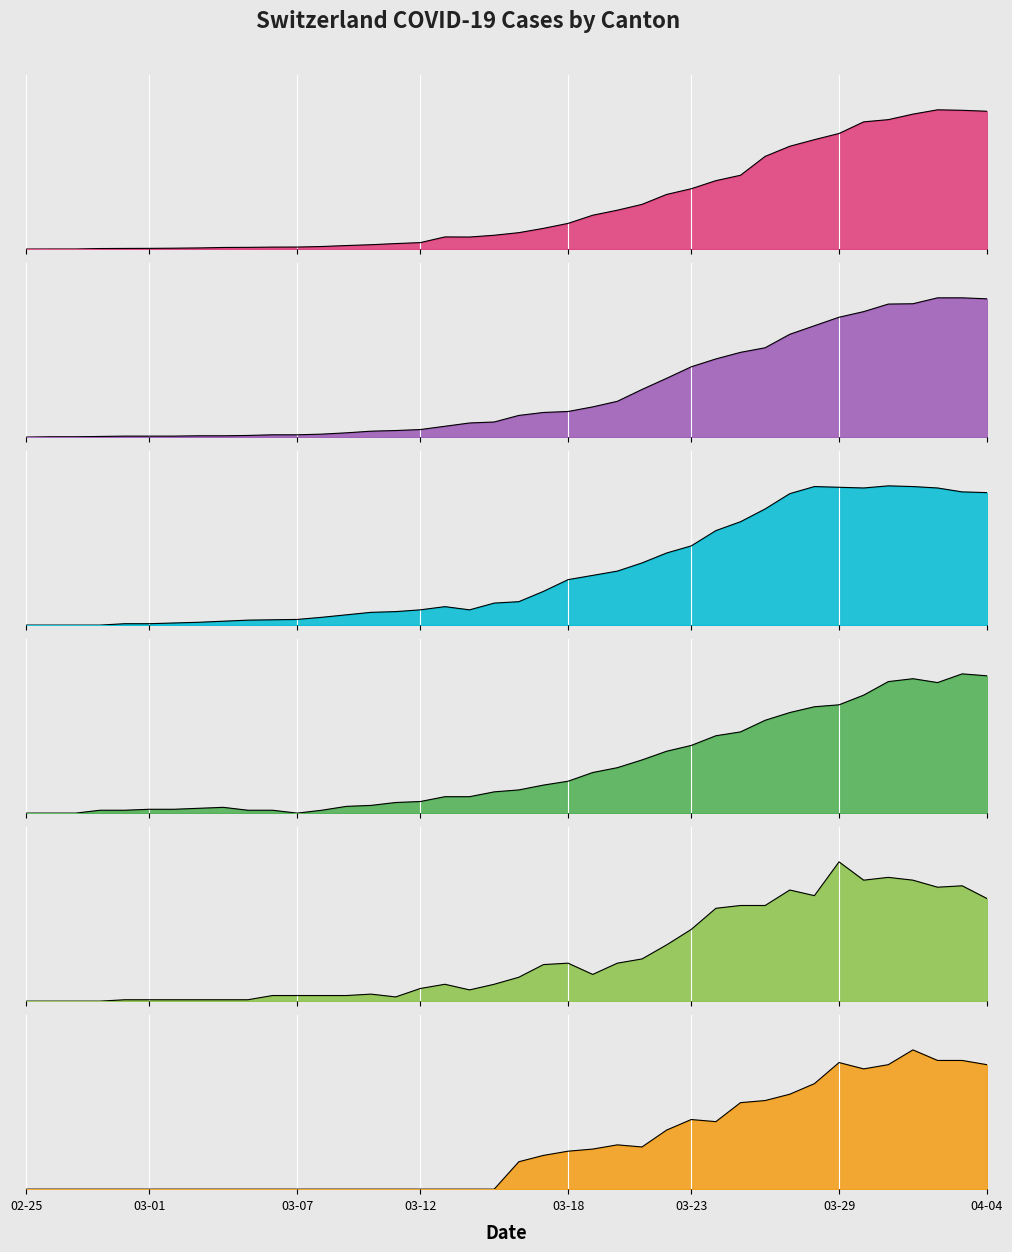

Rank the series by their maximum value, from lowest to highest.

NE, BL, VS, VD, GE, CH